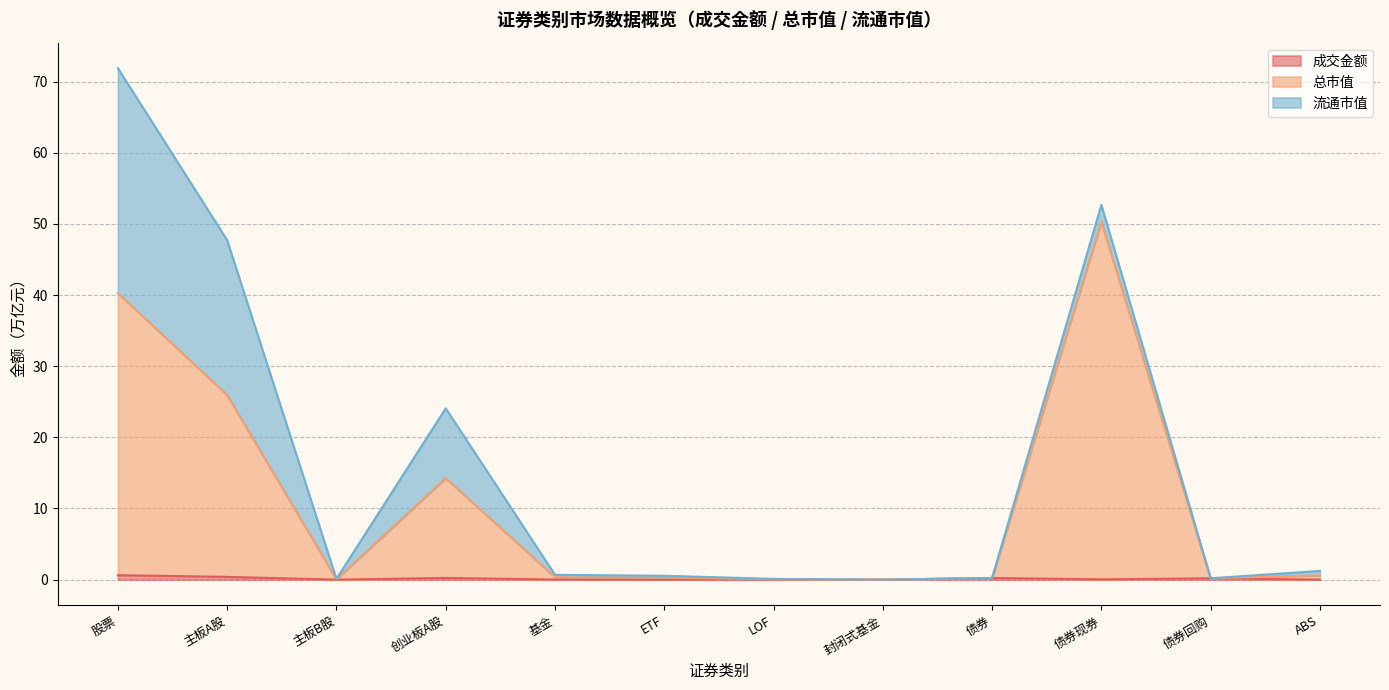

The value of 成交金额 at 创业板A股 is 0.2. True or false?

True